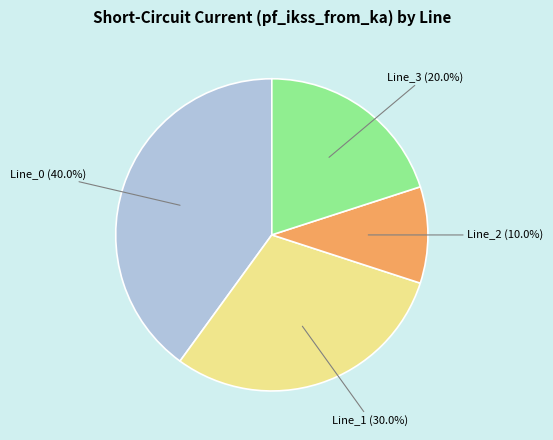

Is there any slice that represents more than half of the pie?

No